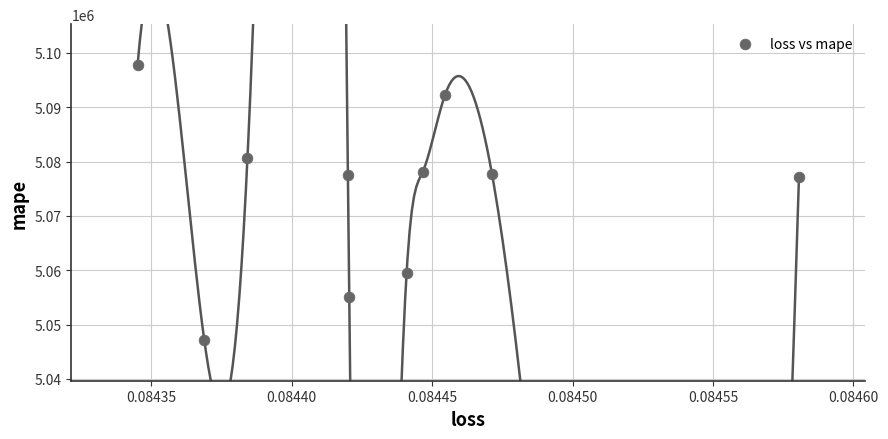

What is the range of Y values (max minus min)?

50472.5